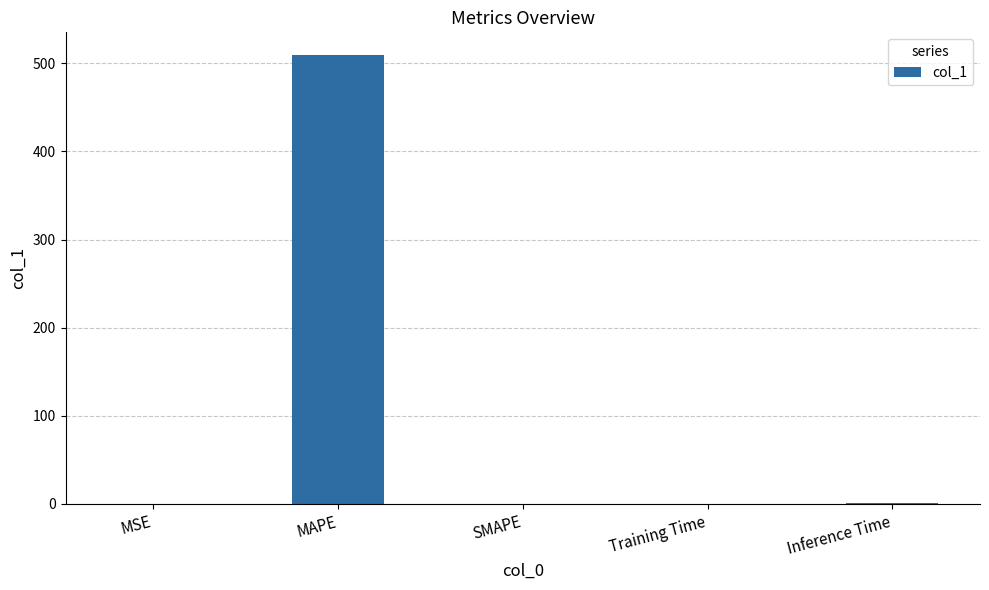

The value at MAPE is 877.4. True or false?

False